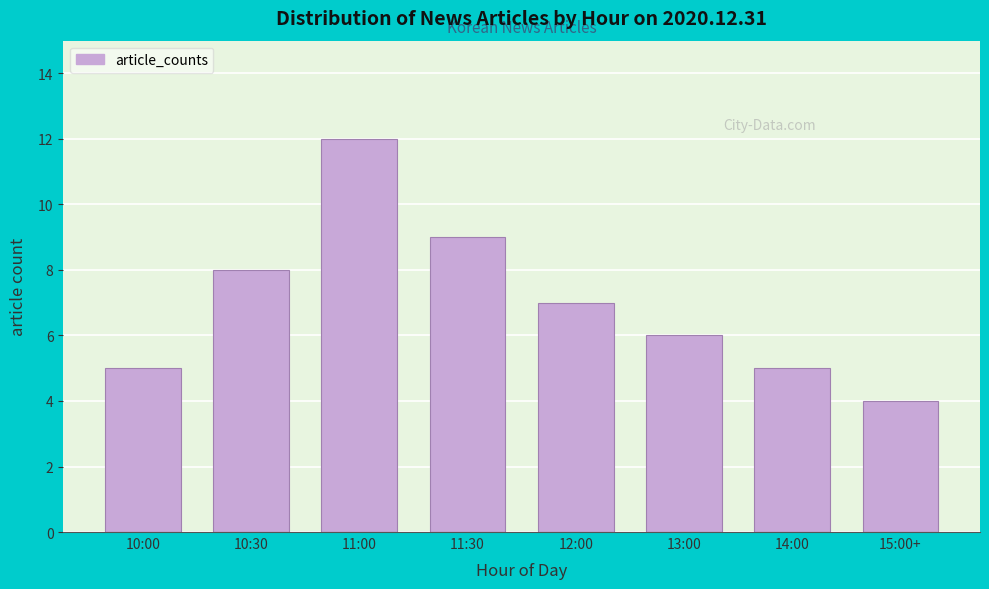

Reading right to left, transcribe all the data shown in this chart.

4	5	6	7	9	12	8	5